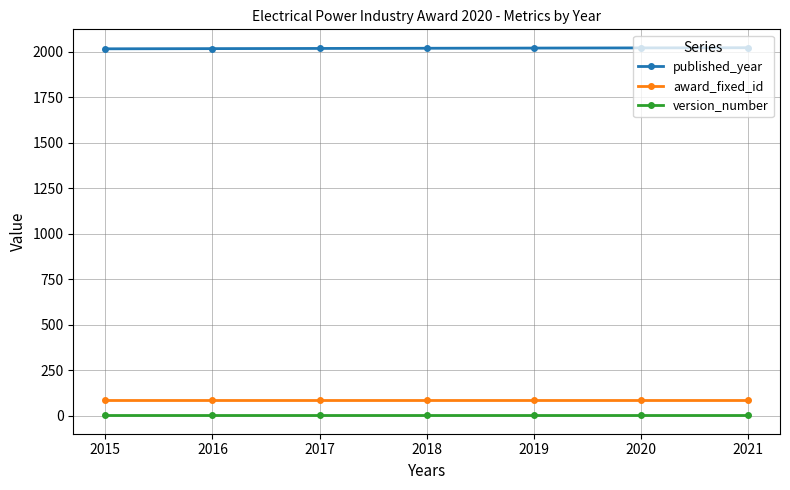

What is the sum of all published_year values?

14126